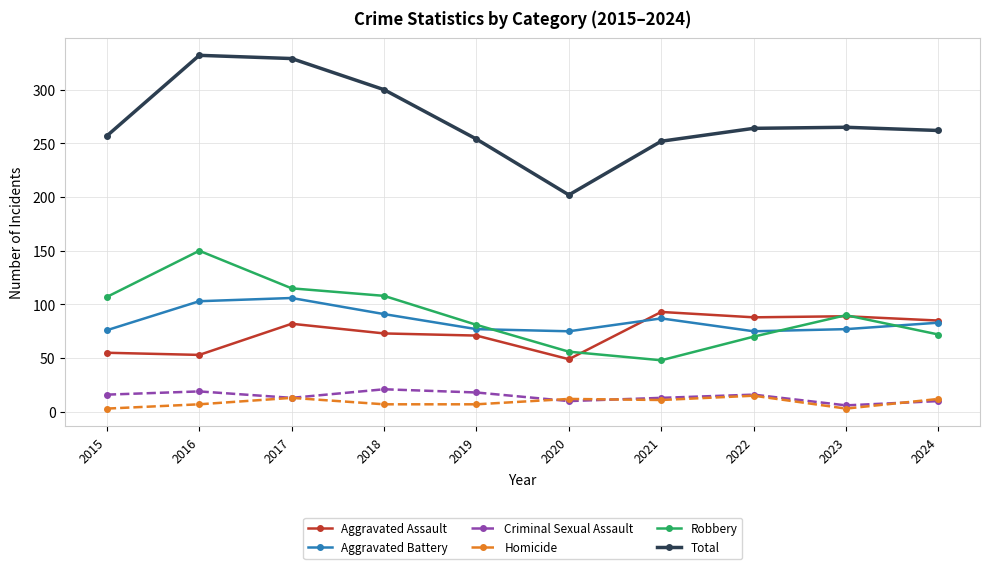

Does the chart have visible grid lines?

Yes